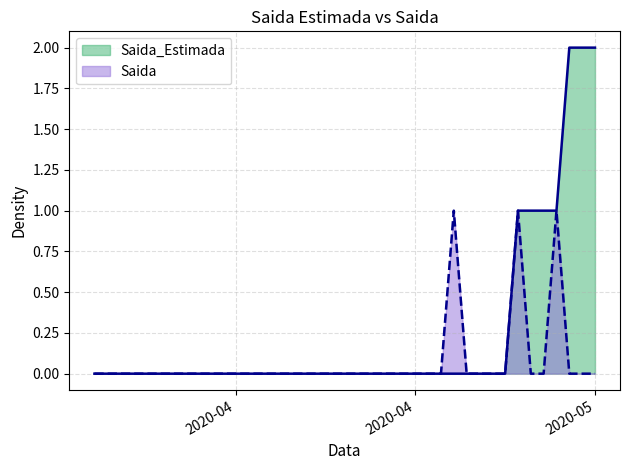

What position from the right is 2020-04-21?

15